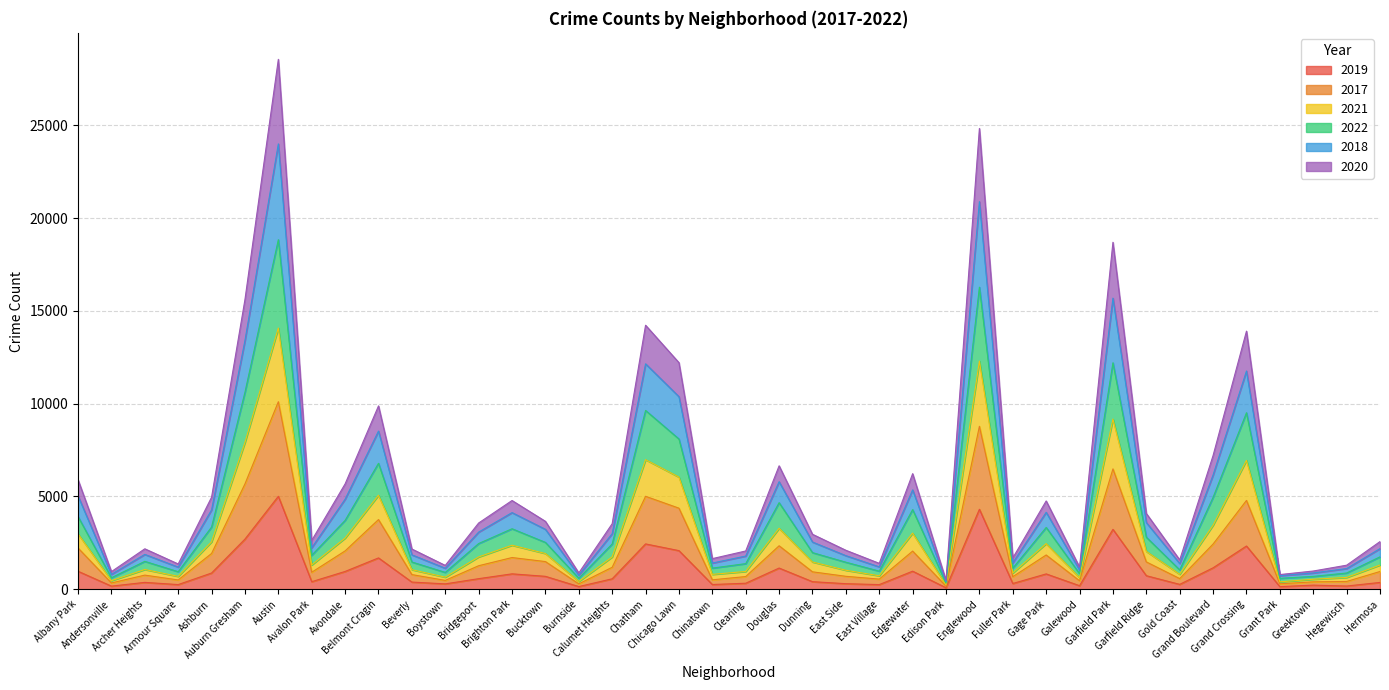

True or false: 2017 has more than 0 points higher than both neighbors.

True